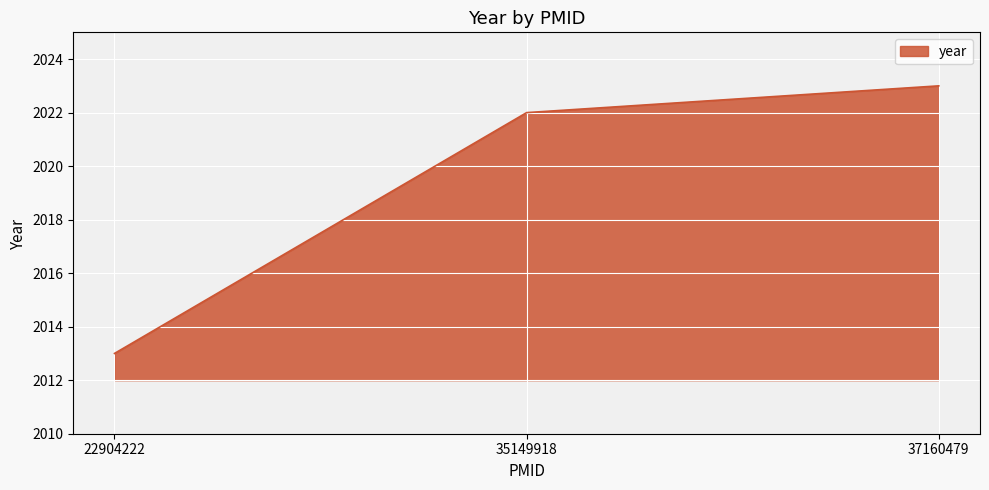

How many lines are shown in the chart?

1